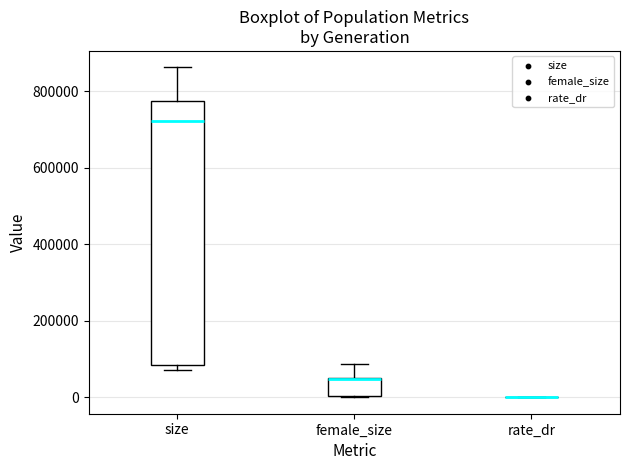

Reading left to right, read every box against the y-axis: the position of its median line, the range the box covers, and the ends of its whiskers. The values are not printed on the chart, so give them approximately, as read against the axis.

size: median 720000, box 80000 to 780000, whiskers 80000 (just below the box's lower edge) to 860000
female_size: median 40000, box 0 to 60000, whiskers 0 to 80000
rate_dr: box collapsed to a line at 0, whiskers 0 to 0